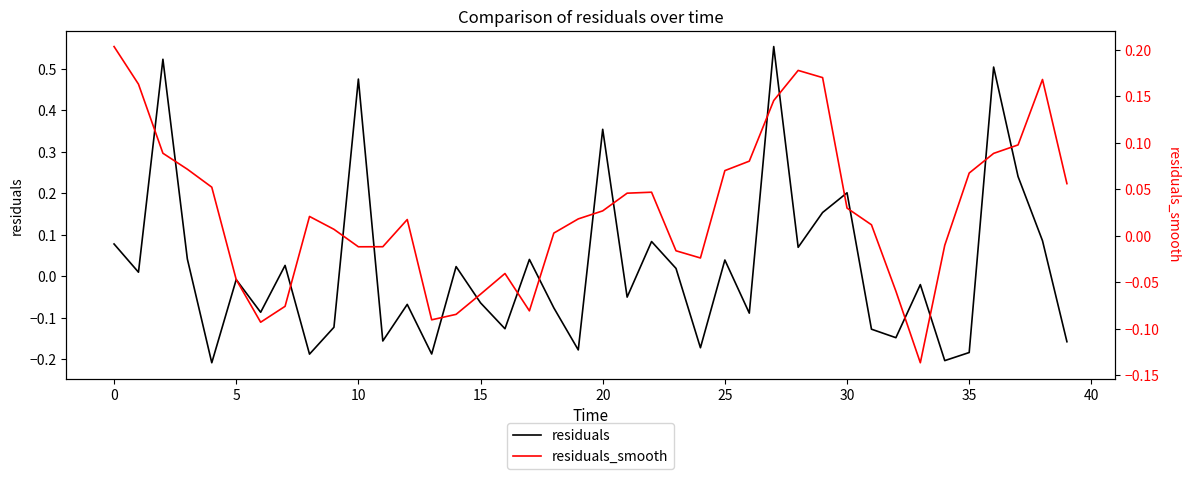

What are all the series names shown in the legend?

residuals, residuals_smooth